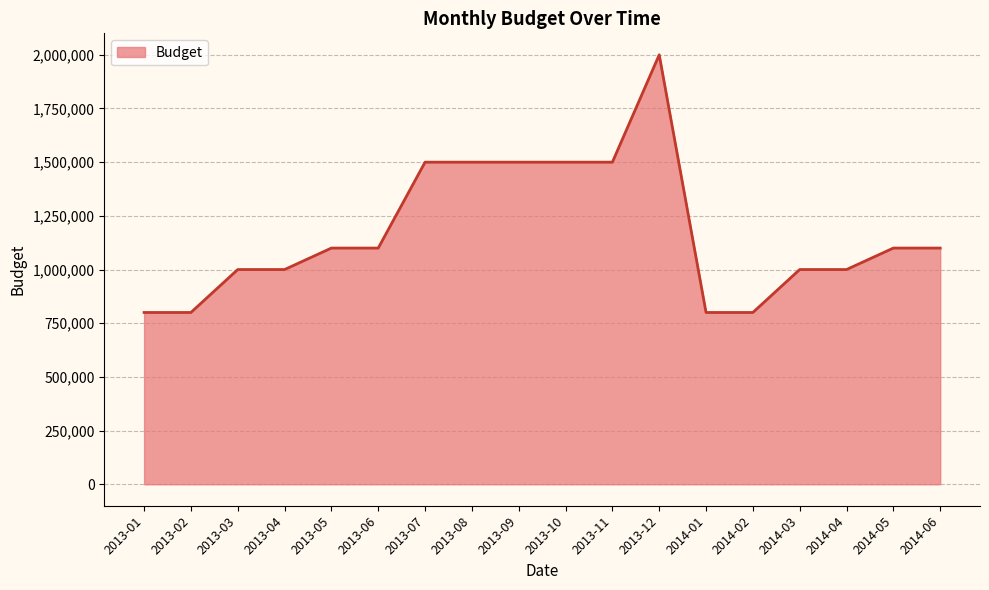

True or false: the data shows 800000 at 2013-02.

True